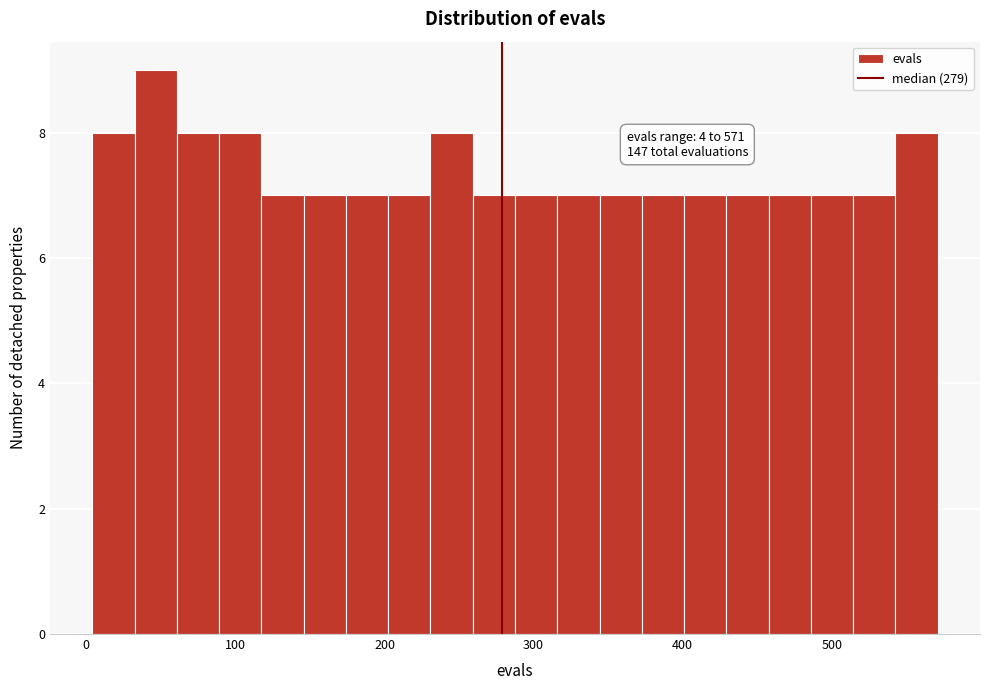

Read against the x-axis, roughly where is the centre of the tallest bar?

50